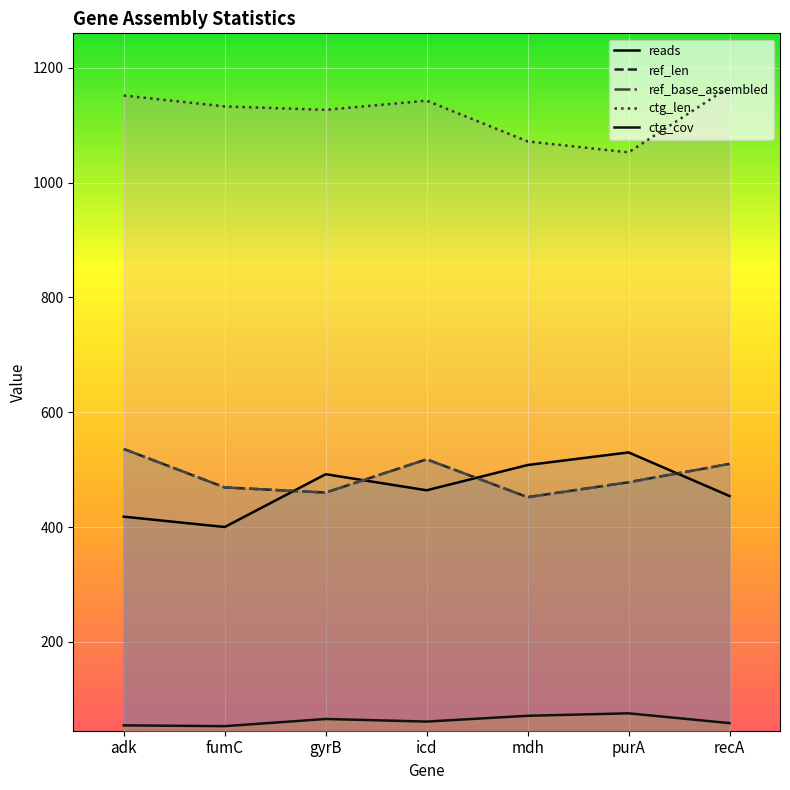

What is the lowest value of the ctg_cov series?

52.9